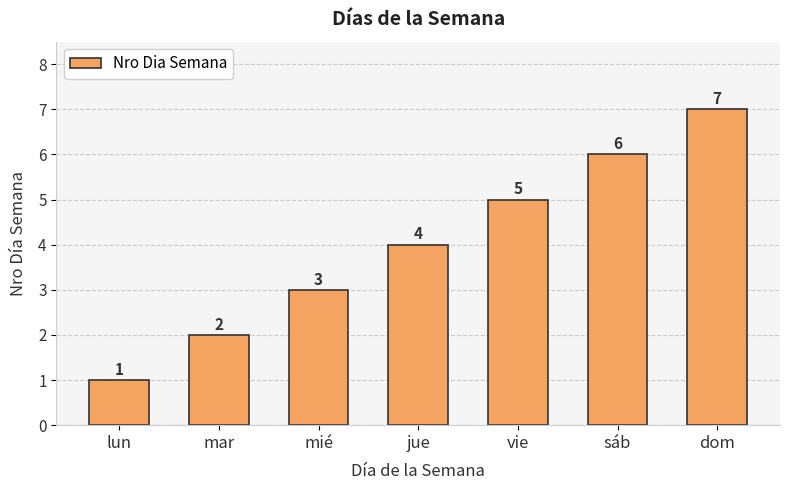

What is the smallest value displayed?

1